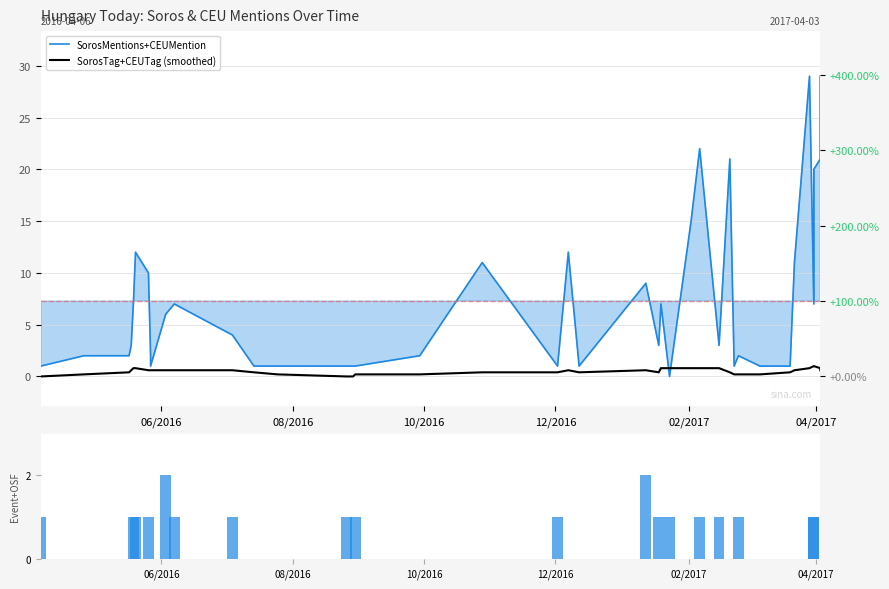

What is the difference between the maximum and second lowest values in the Event+OSF series?

2.0